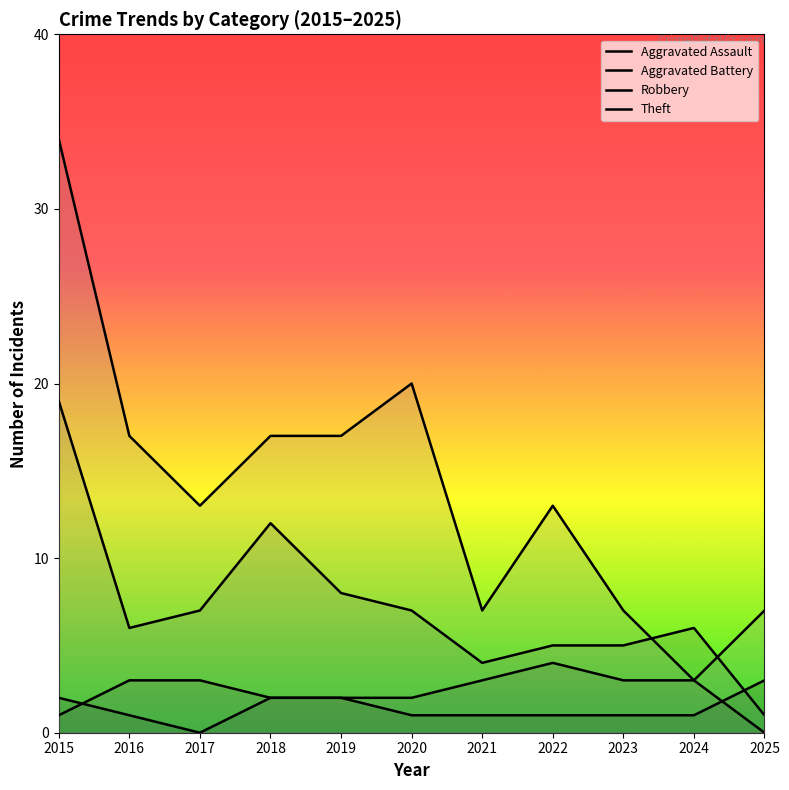

What is the difference between the highest and lowest values at 2021?

6